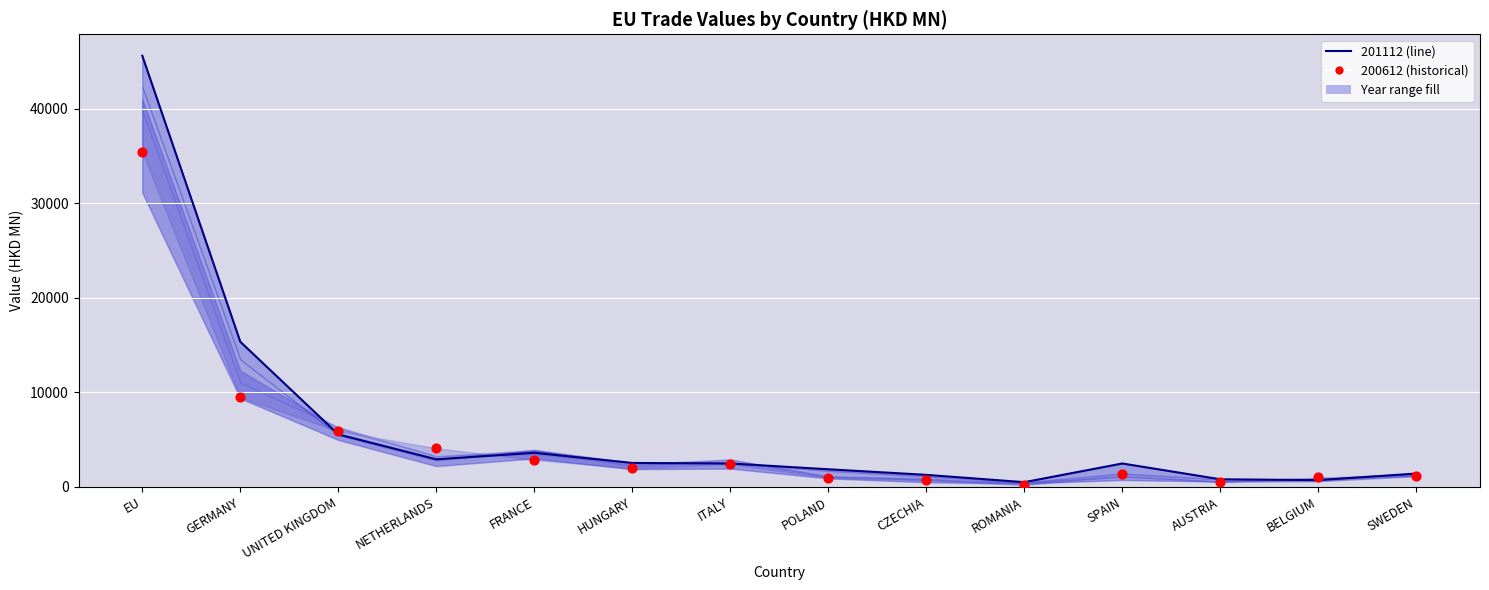

Which series contains the highest Y value?

201112